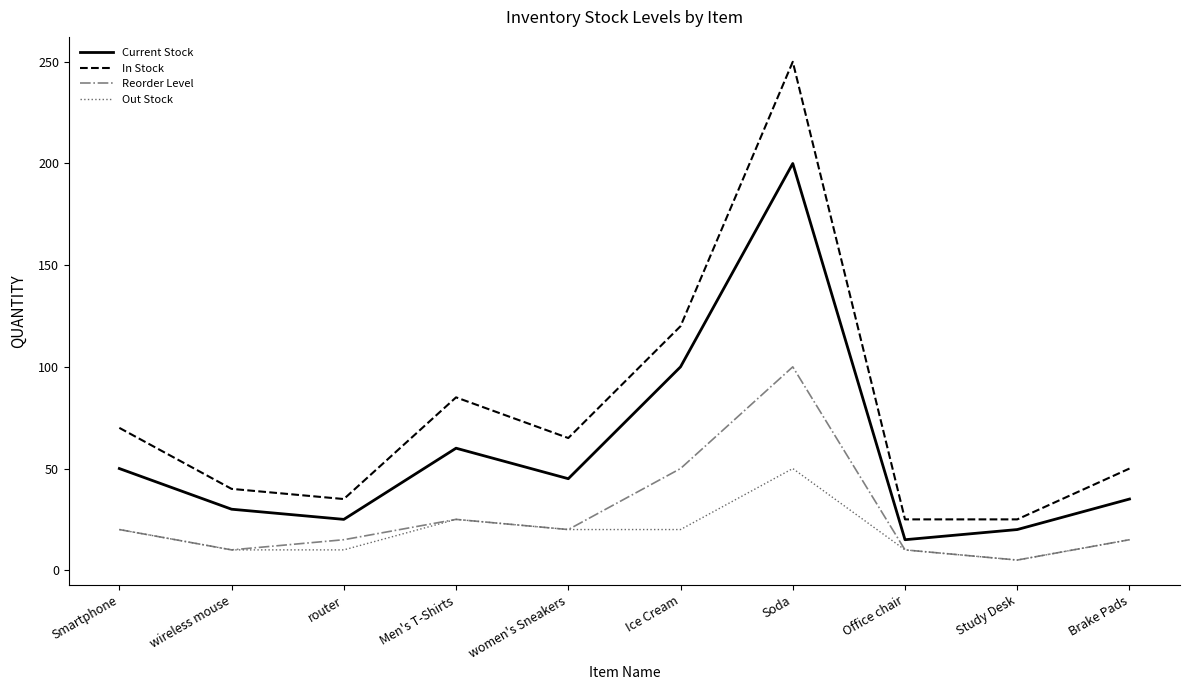

True or false: In Stock and Current Stock intersect in this chart.

False